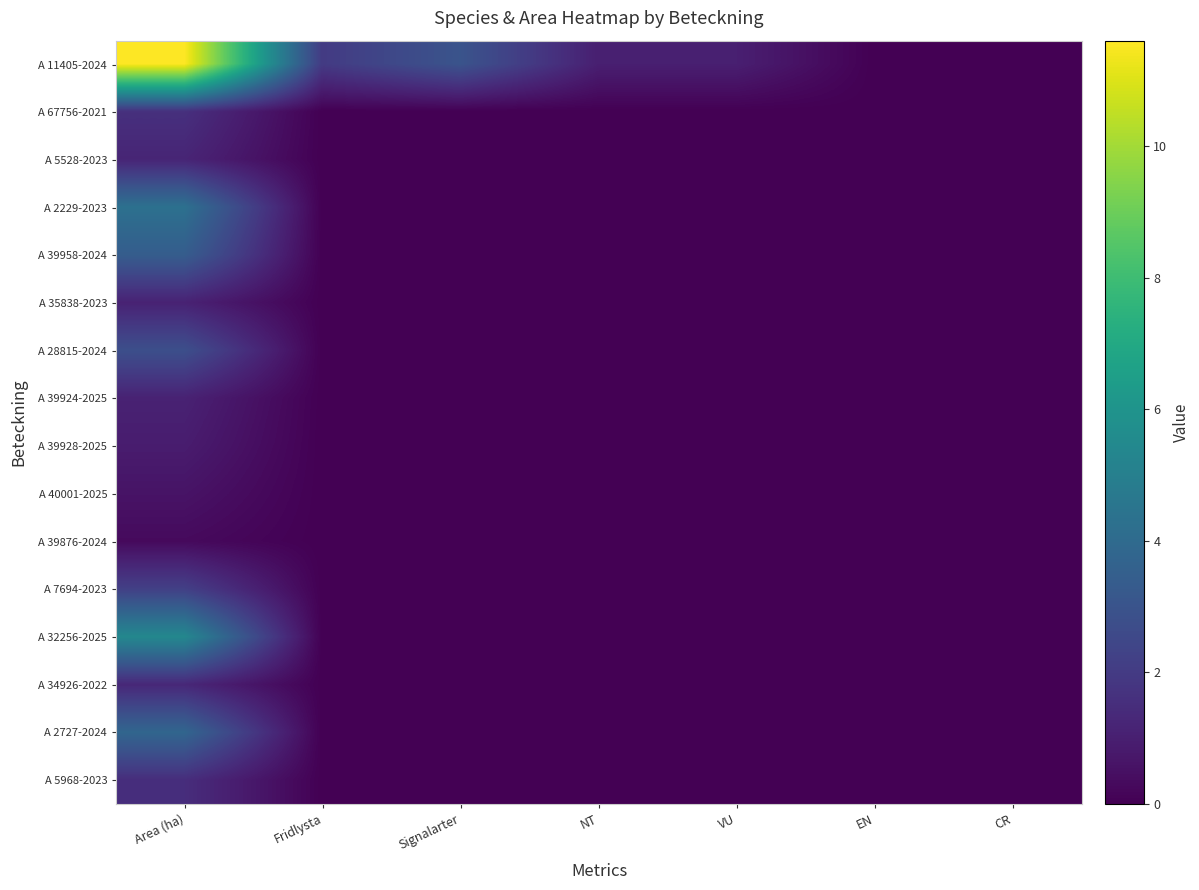

Which series has the largest range (max minus min)?

A 11405-2024